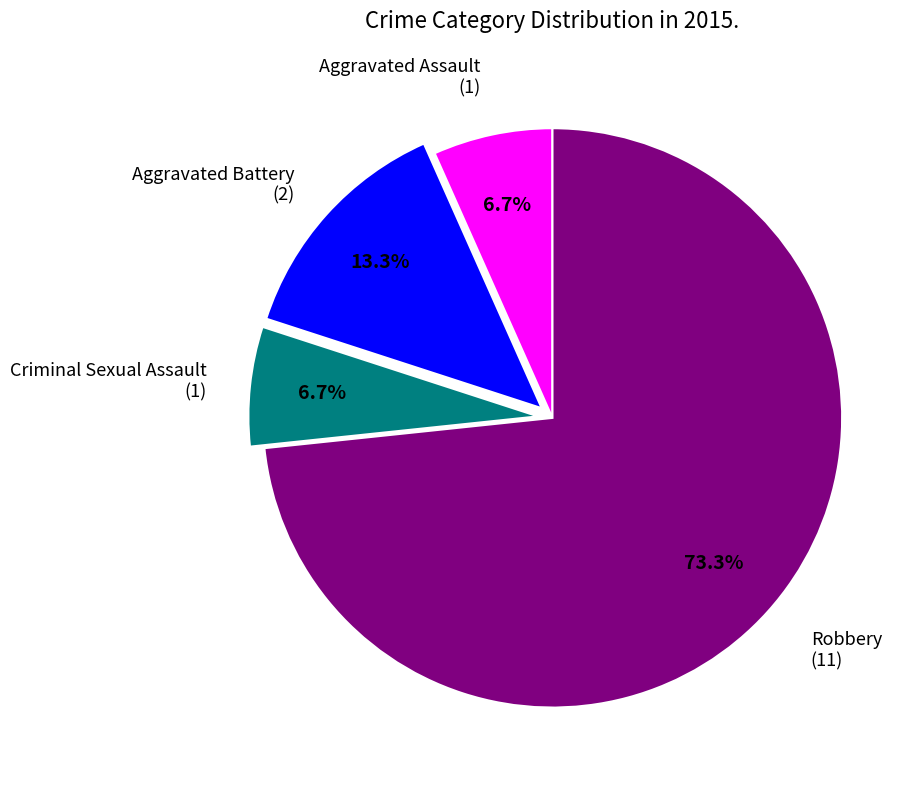

Does any single category account for the majority?

Yes